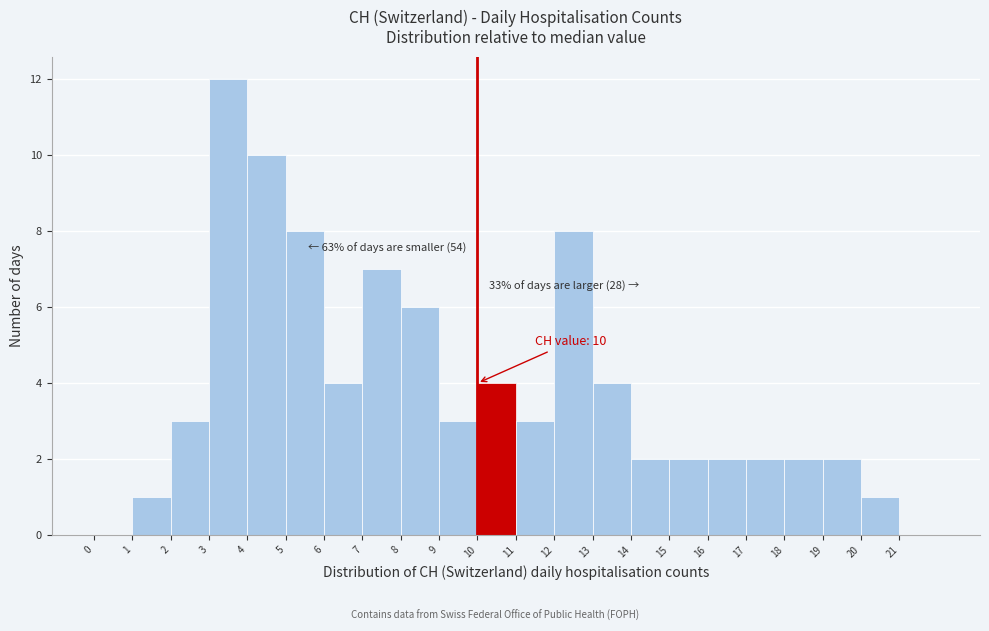

Which range on the x-axis has the tallest bar?

3 to 4